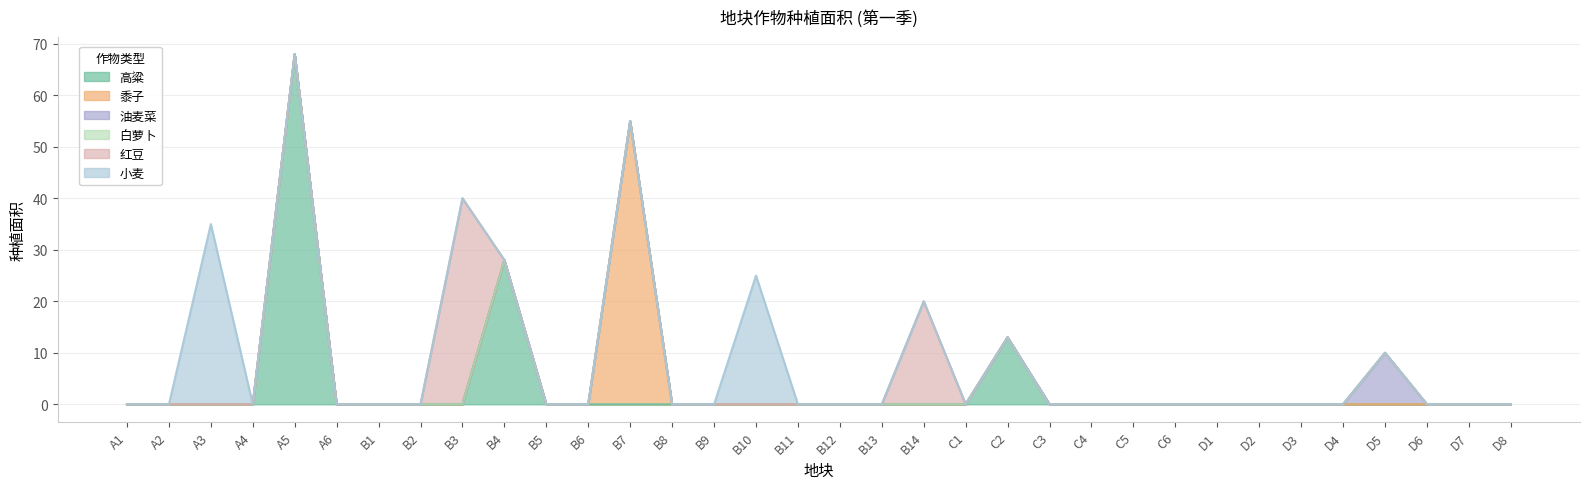

True or false: 高粱 and 油麦菜 cross at least once.

False